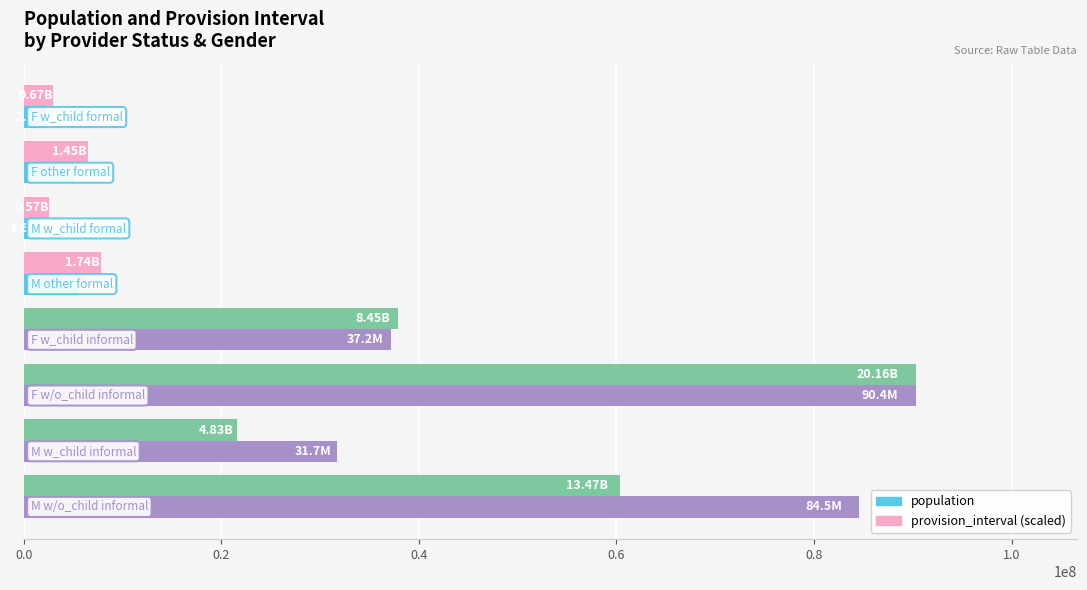

What are all the series names shown in the legend?

population, provision_interval (scaled)